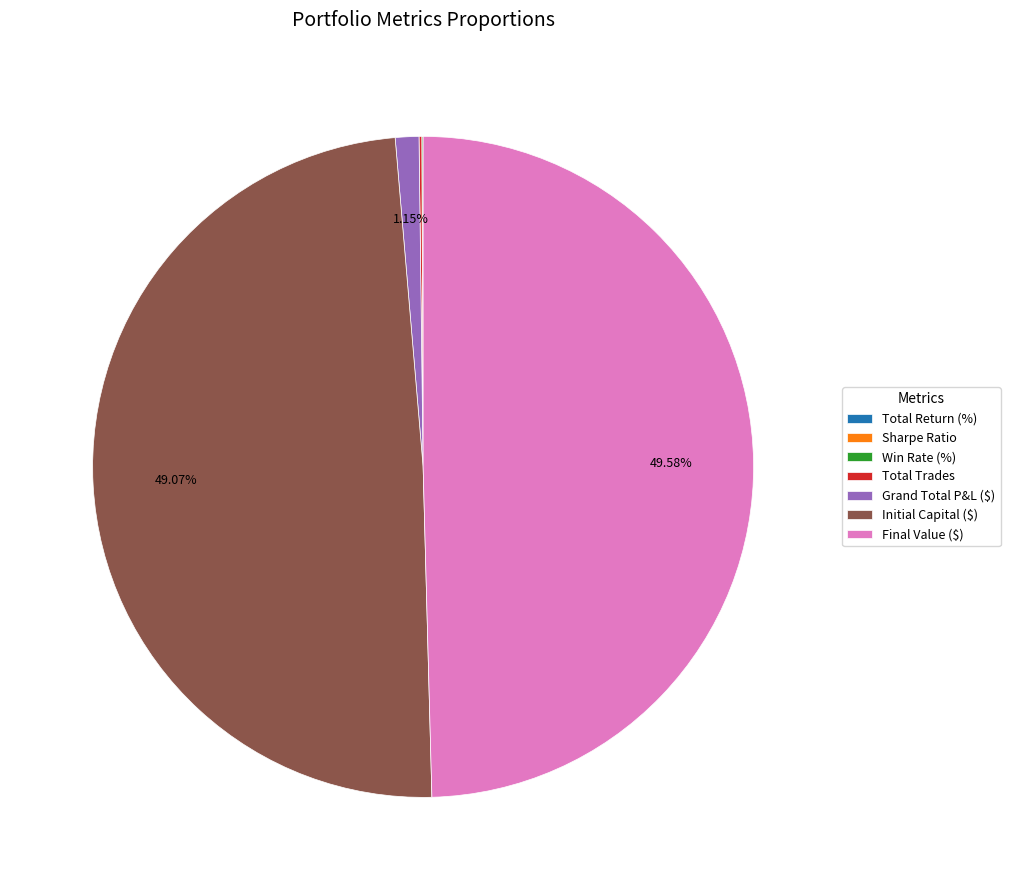

Does Initial Capital ($) represent more than half of the total?

No